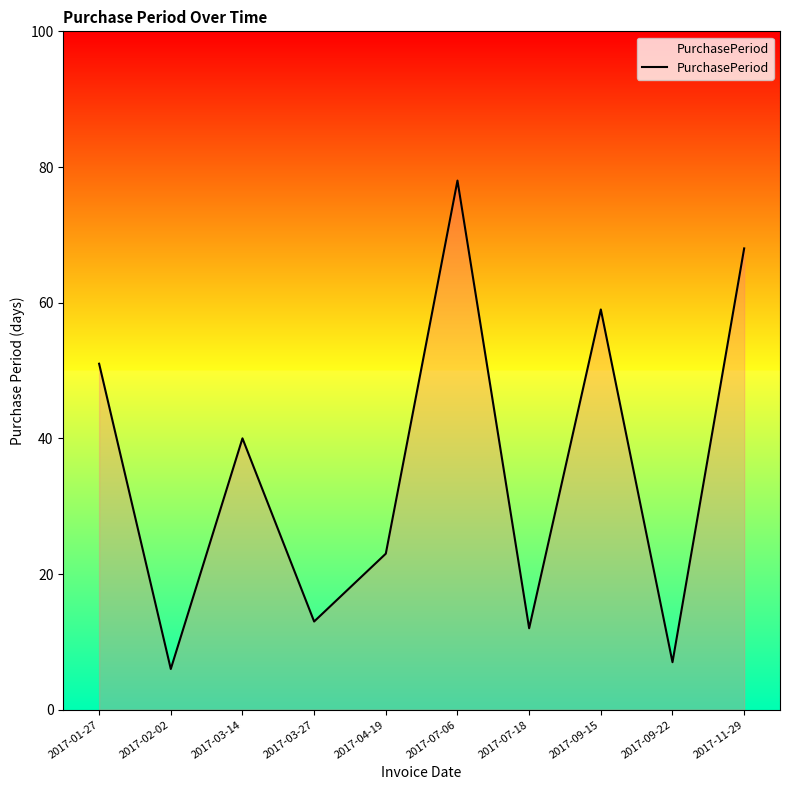

Count the number of categories in the chart.

10